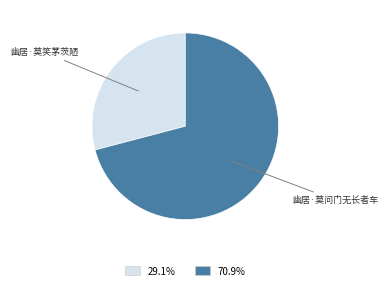

Count the number of slices in the pie.

2